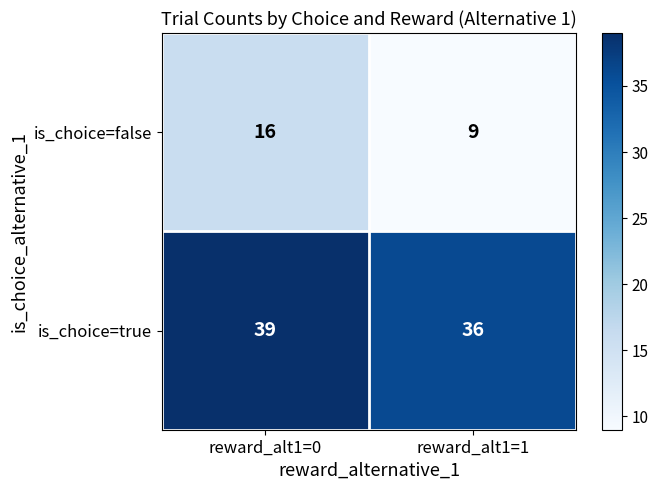

The value of is_choice=false at reward_alt1=1 is 14. True or false?

False